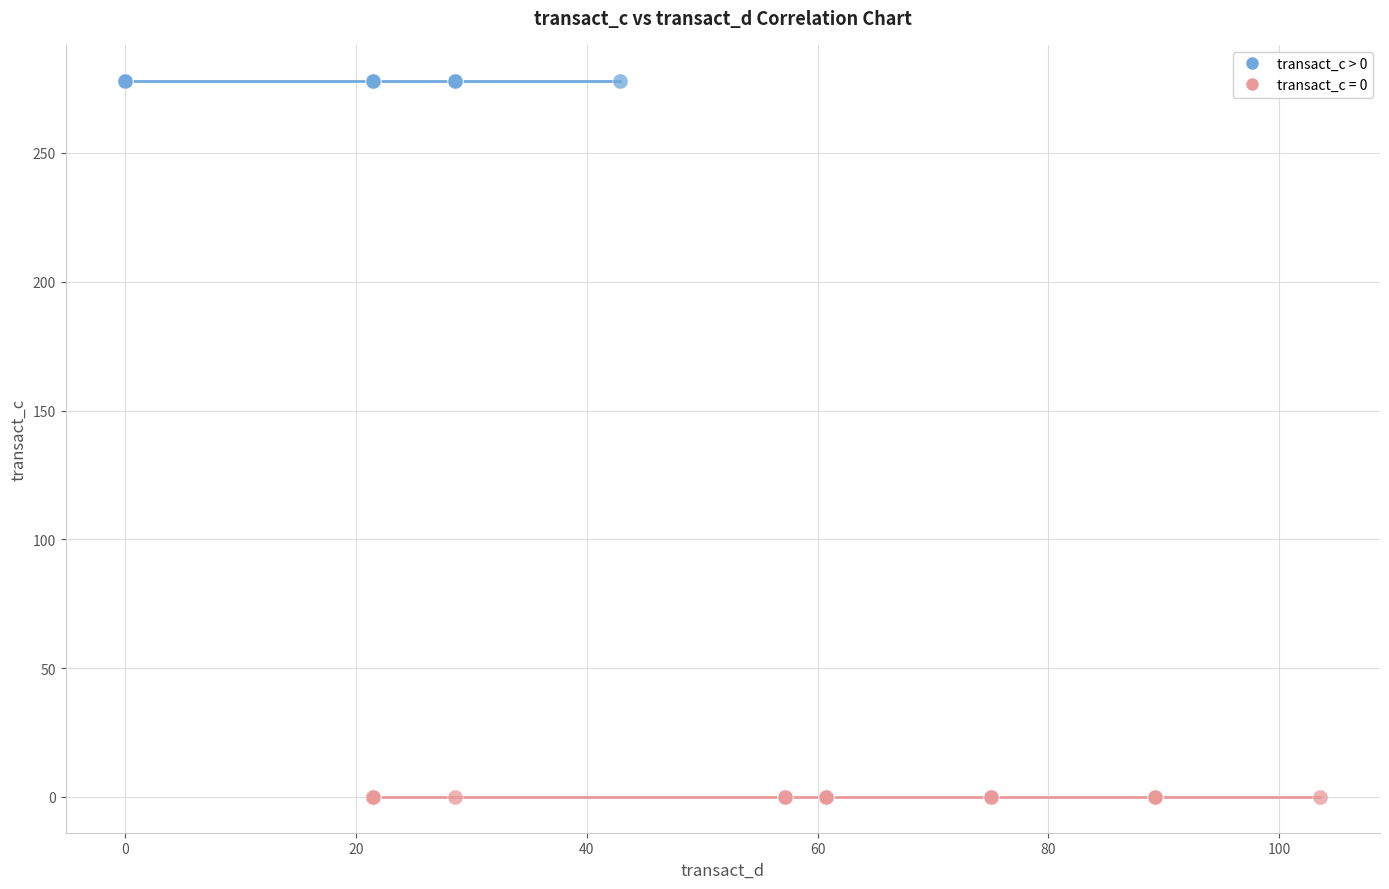

Which series reaches the minimum Y coordinate?

transact_c = 0